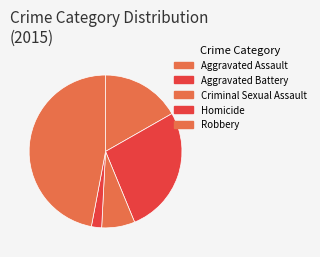

How many segments does this pie chart have?

5